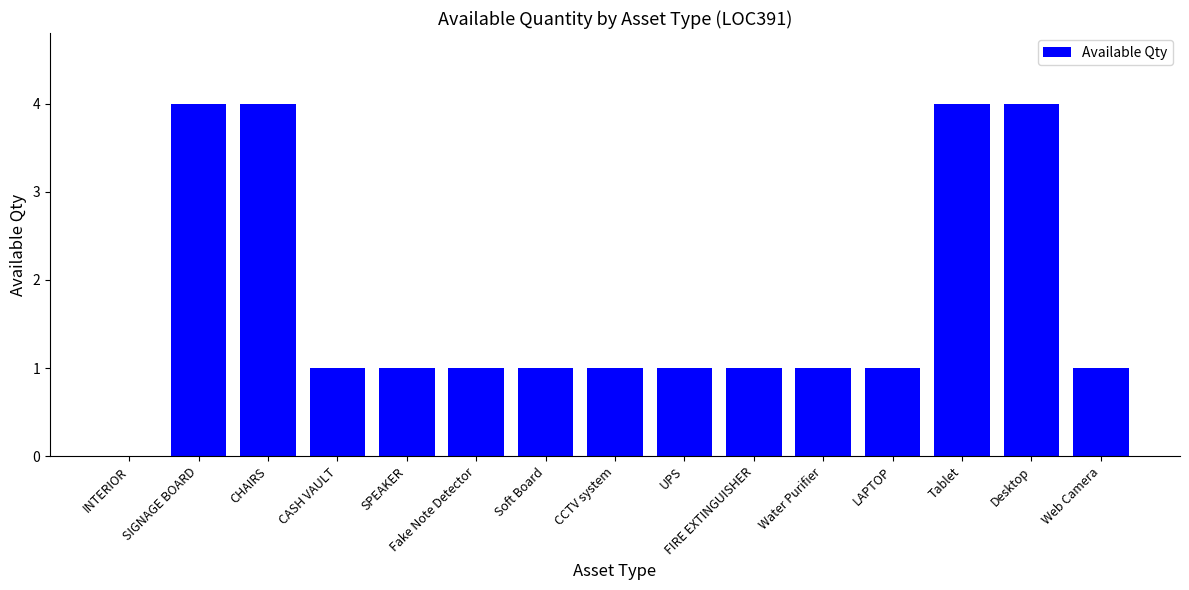

How many values are between 1 and 4?

14